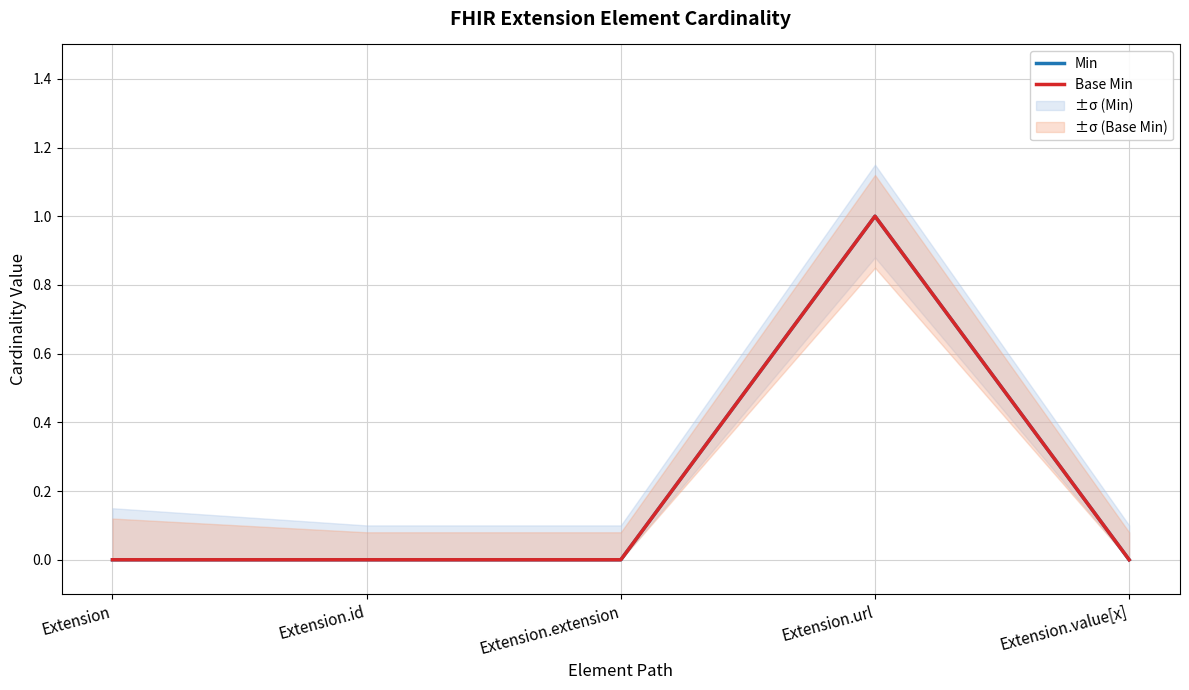

At Extension.extension, list the series in order from largest to smallest.

Min, Base Min